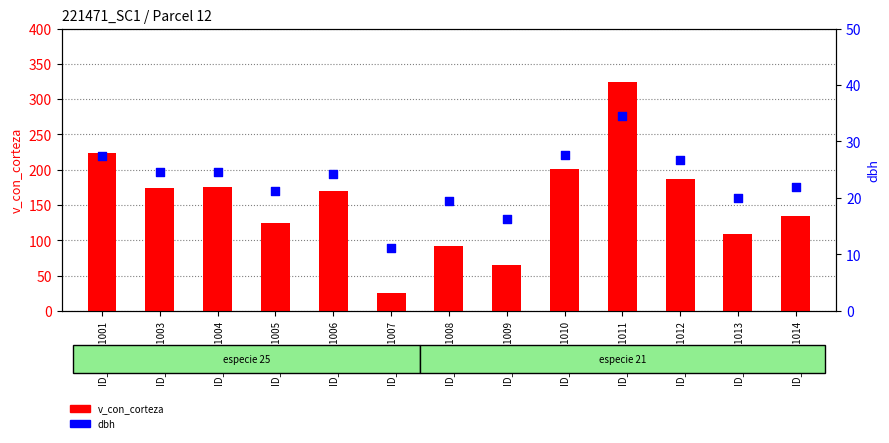

What are all the series names shown in the legend?

v_con_corteza, dbh